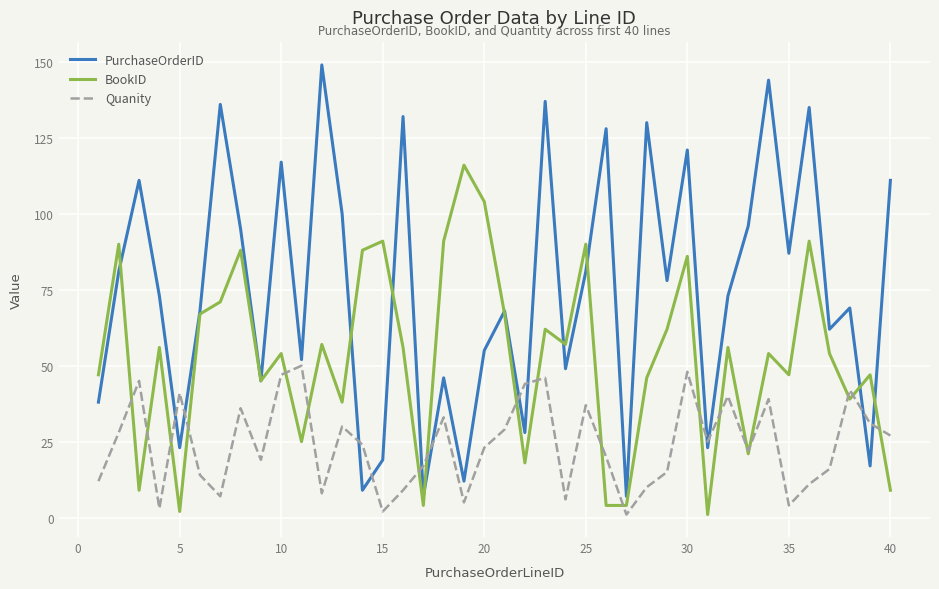

Which series has the widest spread of values?

PurchaseOrderID